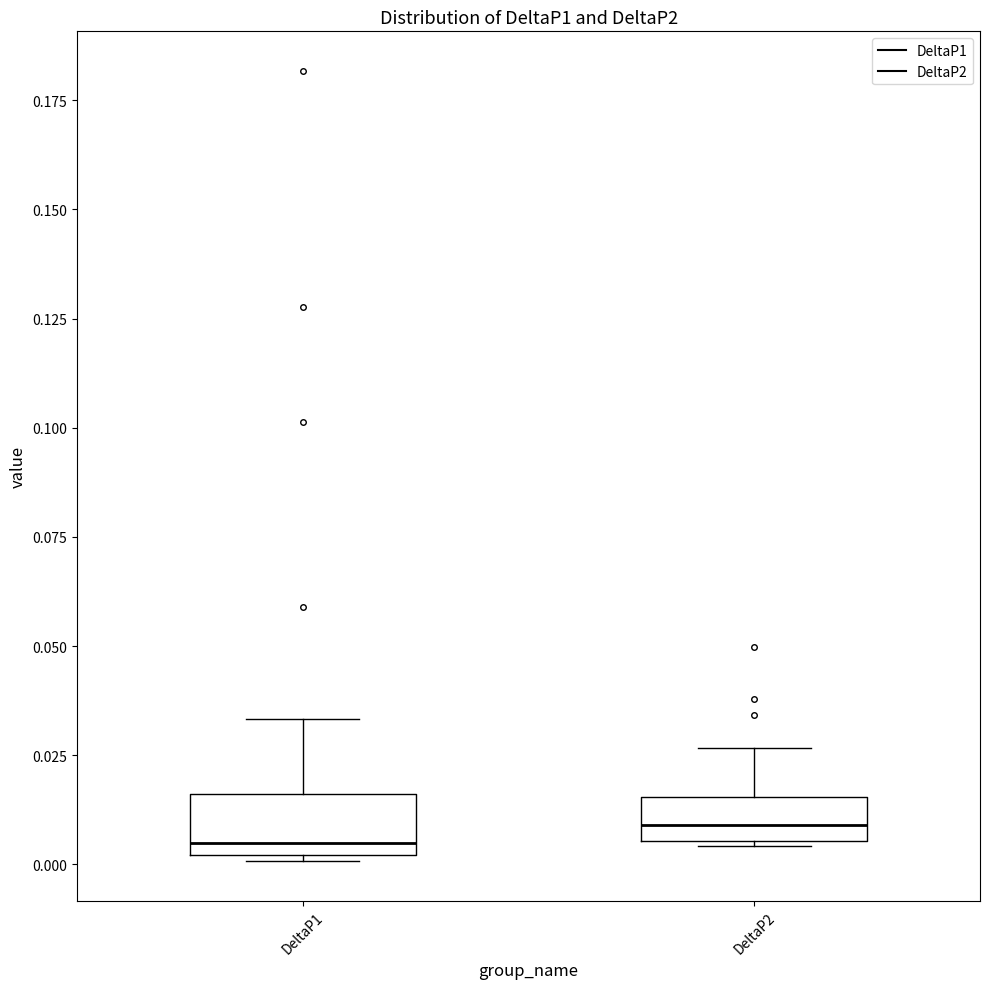

Where is the upper edge of the box for DeltaP2 on the y-axis? The values are not printed on the chart, so give them approximately, as read against the axis.

0.015